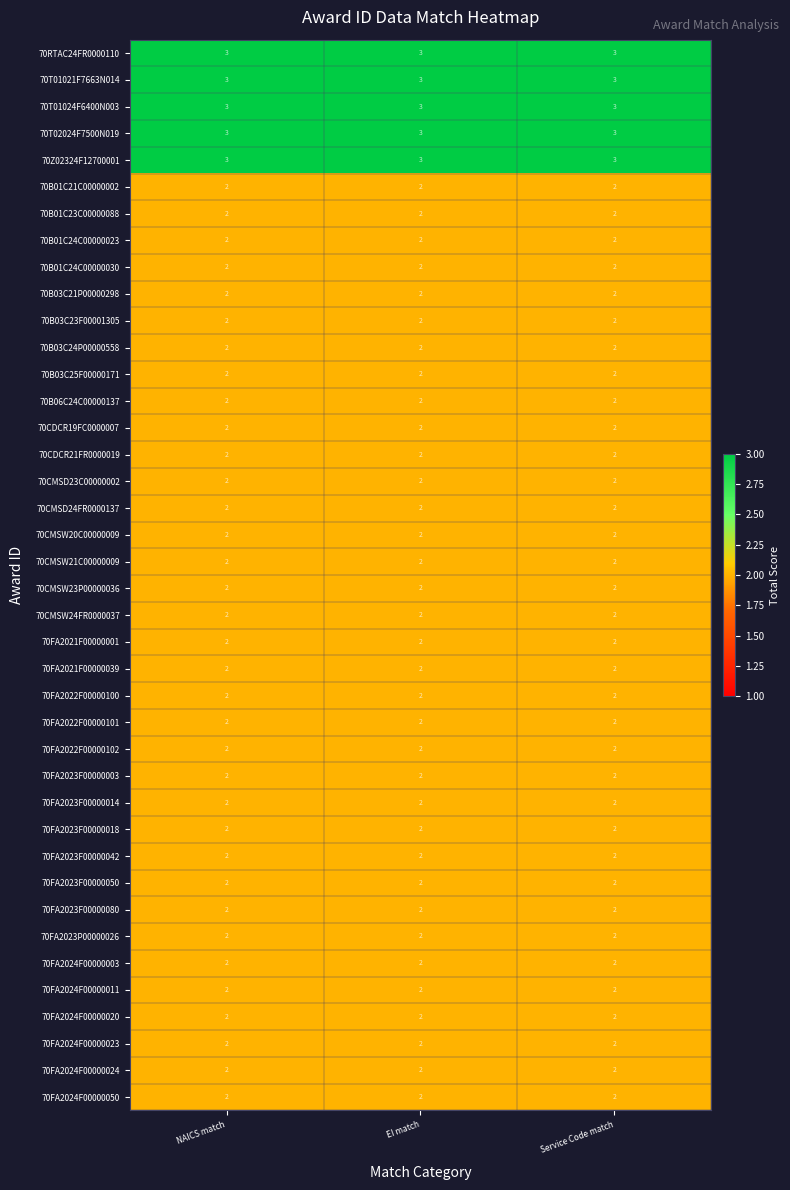

True or false: 70T02024F7500N019 has a value of 3 at Service Code match.

True